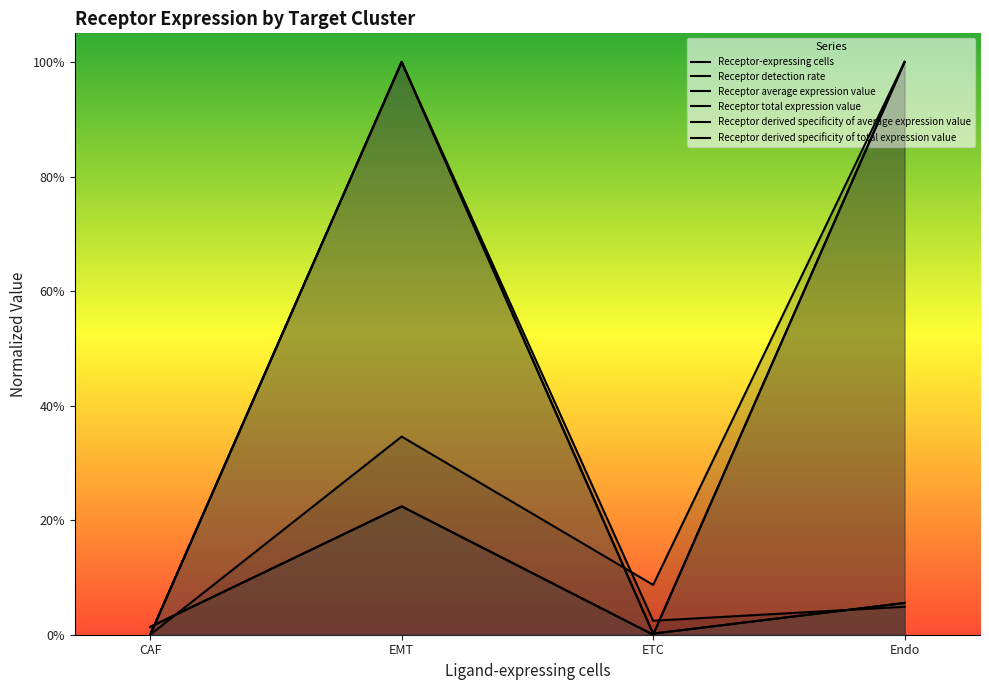

The Receptor derived specificity of total expression value series shows 0.1 at Endo. True or false?

False